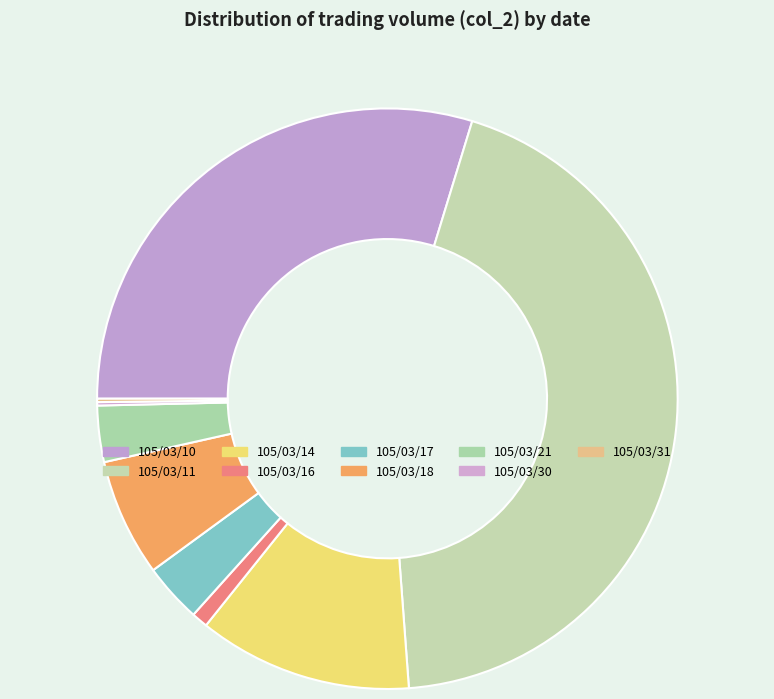

Which category has the biggest portion of the pie?

105/03/11